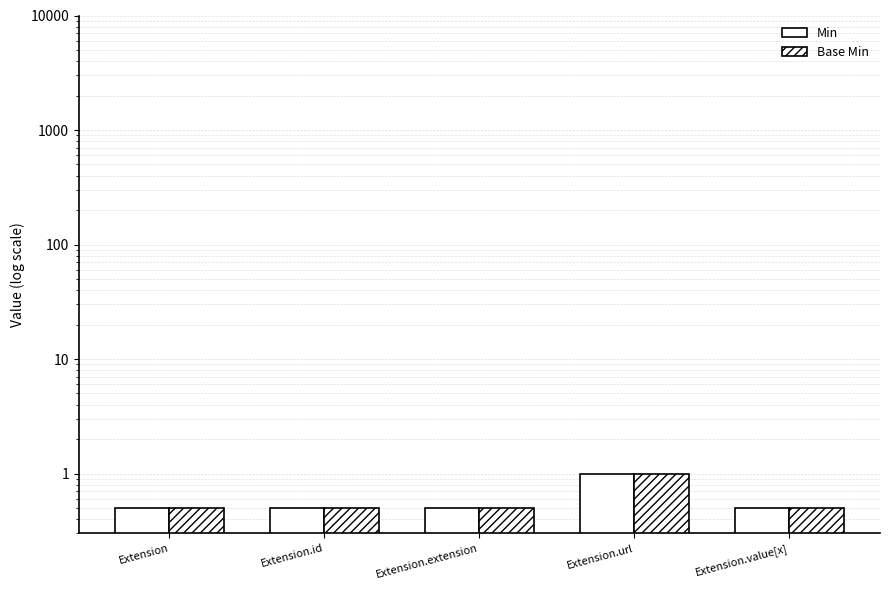

At Extension.extension, list the series in order from smallest to largest.

Min, Base Min